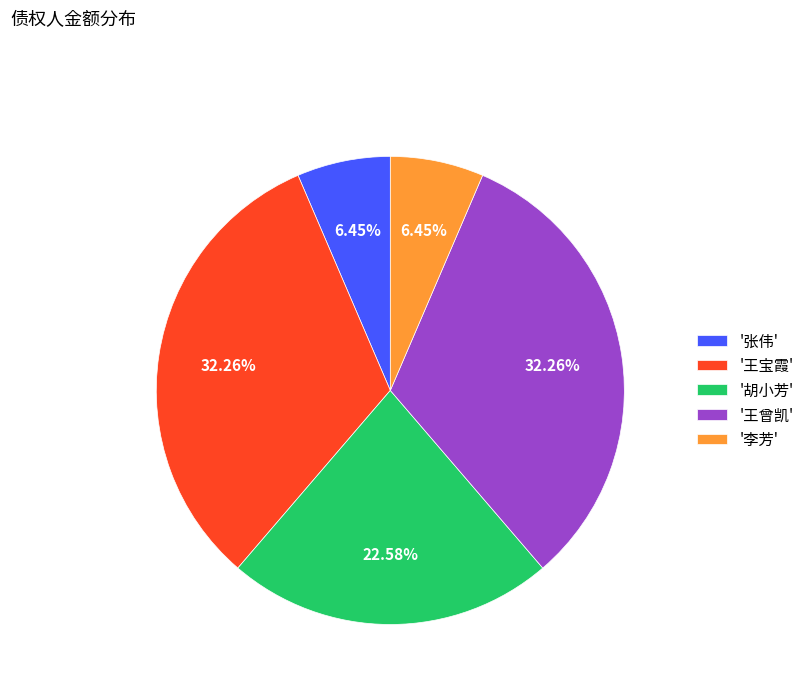

Does any single category account for the majority?

No